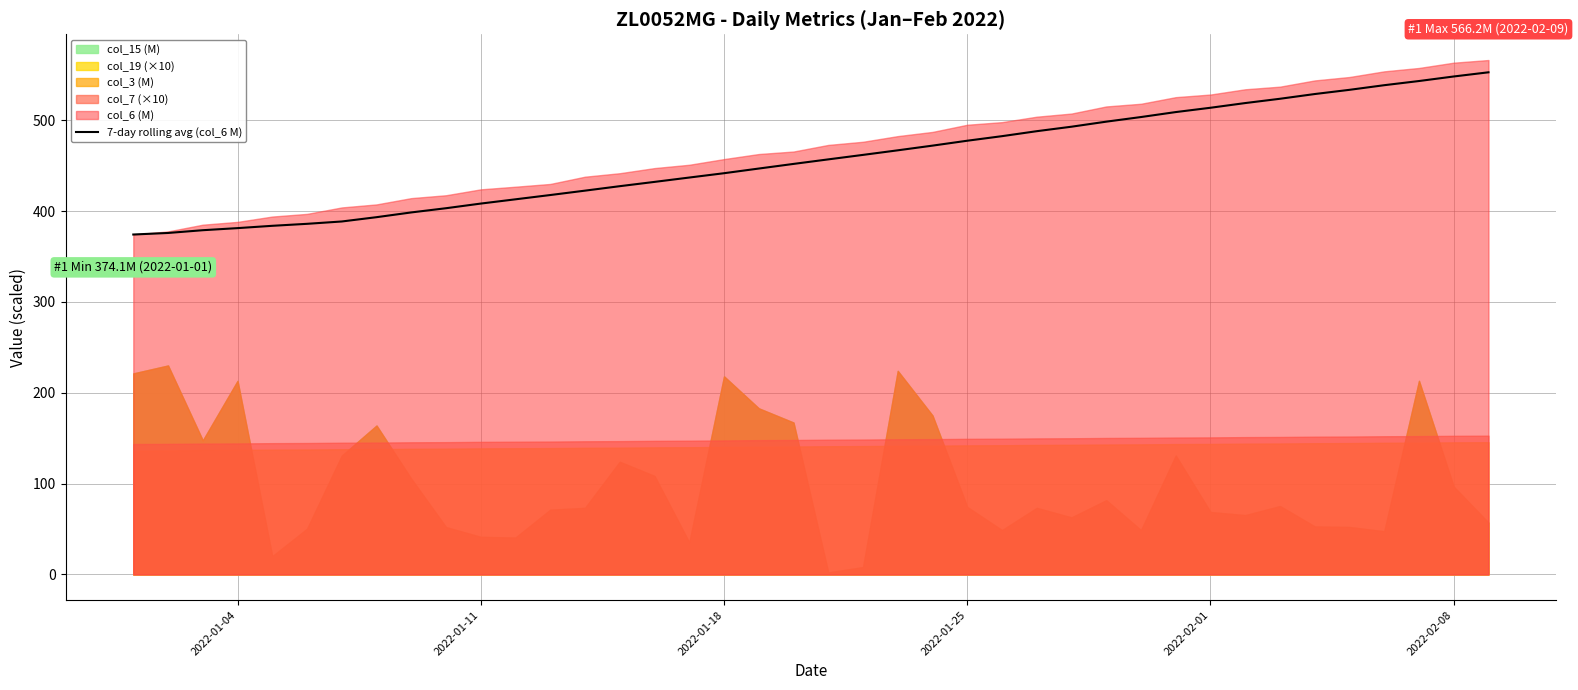

Does the chart display data point markers on the line(s)?

No